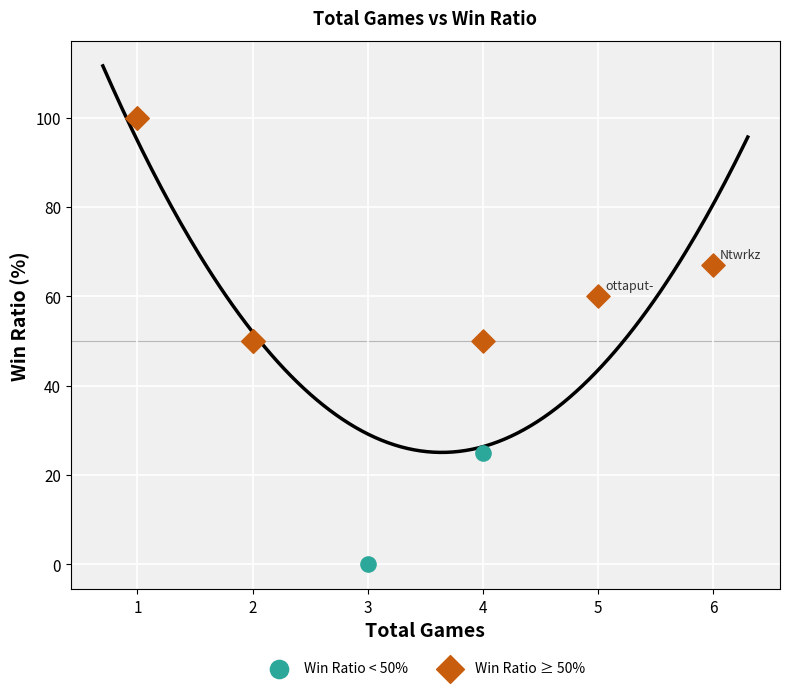

Which series reaches the minimum Y coordinate?

Win Ratio < 50%